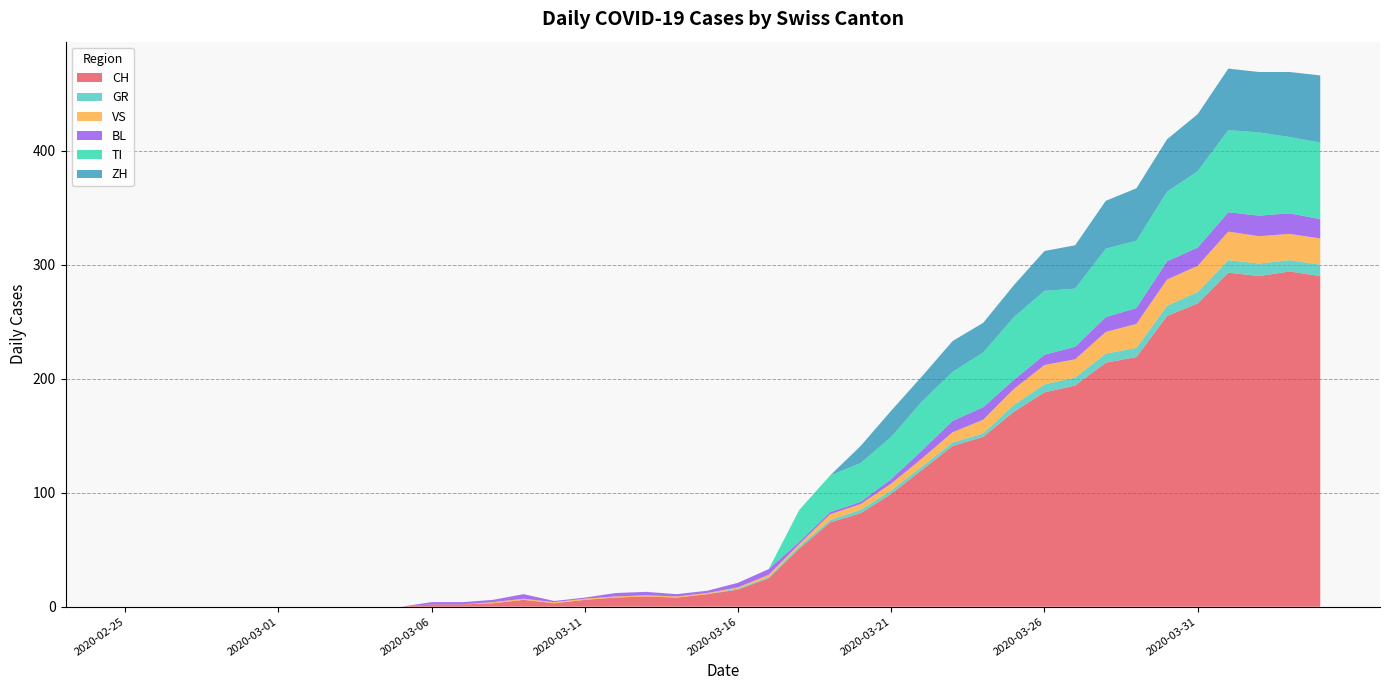

Reading left to right, transcribe all the data shown in this chart.

CH: 0	0	0	0	0	0	0	0	0	0	2	2	3	6	3	6	8	9	8	11	15	25	51	74	82	99	120	141	149	171	188	194	214	219	255	266	293	290	294	290
GR: 0	0	0	0	0	0	0	0	0	0	0	0	0	0	0	0	0	0	0	0	1	1	2	2	3	3	3	3	3	6	7	7	8	8	9	10	11	11	10	10
VS: 0	0	0	0	0	0	0	0	0	0	0	0	1	1	1	1	1	1	1	1	1	2	2	5	5	6	7	9	12	14	17	16	19	21	23	23	25	24	23	23
BL: 0	0	0	0	0	0	0	0	0	0	2	2	2	4	1	1	3	3	2	2	4	5	2	2	2	4	7	10	11	8	9	11	13	14	16	16	17	18	18	17
TI: 0	0	0	0	0	0	0	0	0	0	0	0	0	0	0	0	0	0	0	0	0	0	28	32	34	37	43	43	48	55	56	51	60	59	61	67	72	73	67	67
ZH: 0	0	0	0	0	0	0	0	0	0	0	0	0	0	0	0	0	0	0	0	0	0	0	0	15	23	22	27	26	28	35	38	42	46	46	50	54	53	57	59